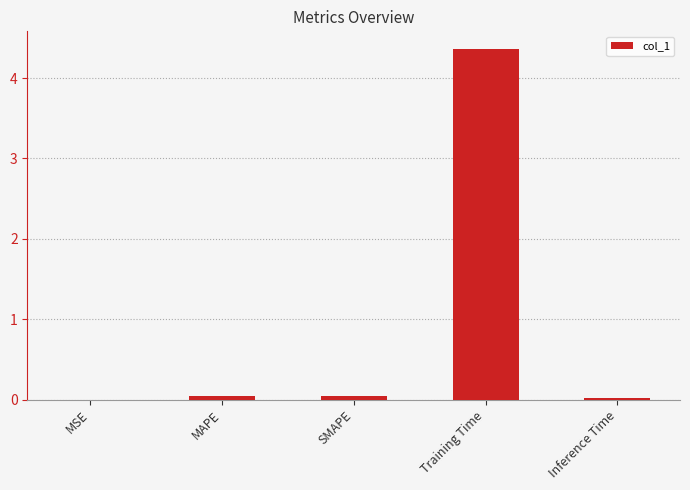

What is the approximate value at Training Time?

4.4